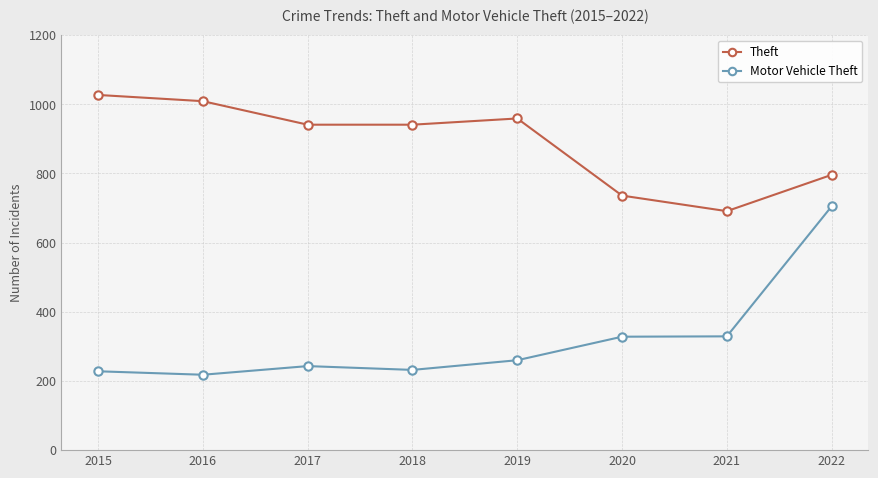

How many lines are shown in the chart?

2